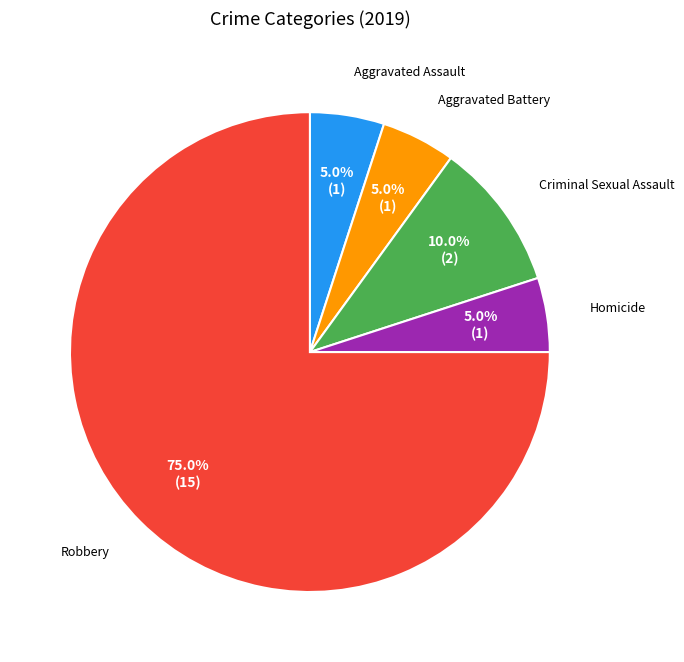

How many slices are in this pie chart?

5